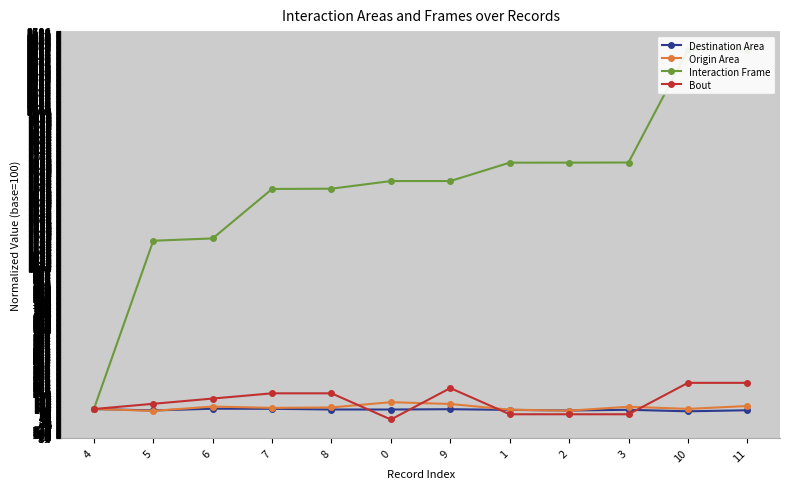

What is the label of the 12th point from the right?

4